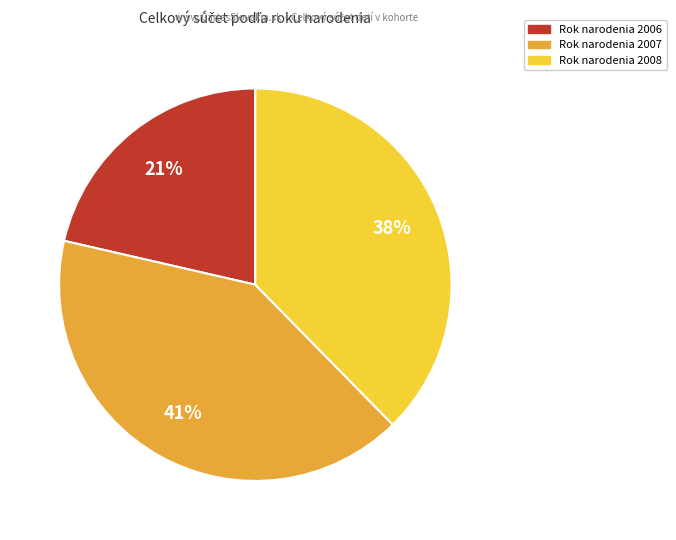

To the nearest percent, what is the average slice percentage?

33%